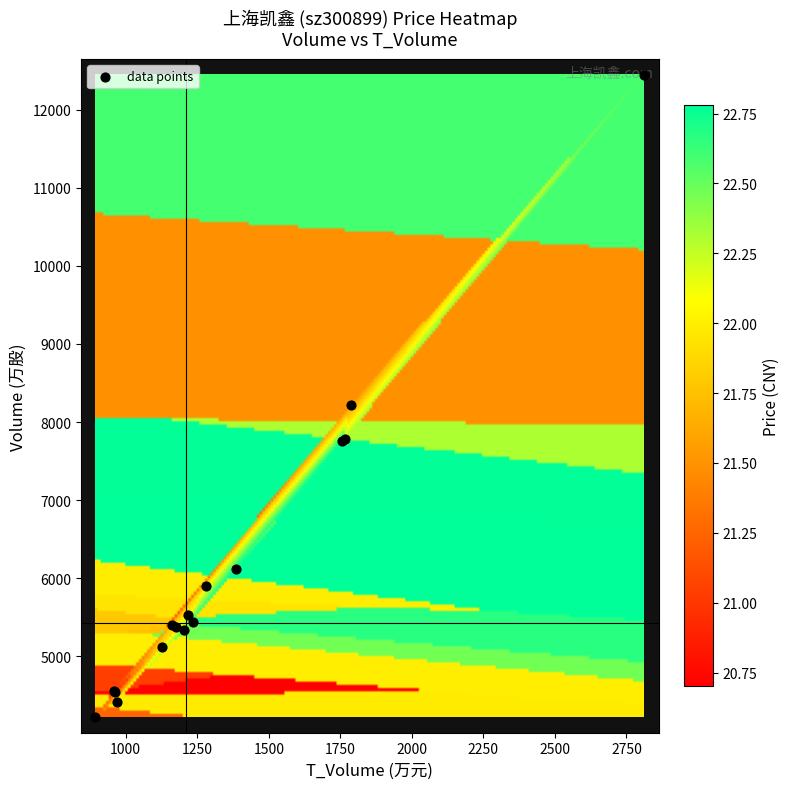

How many values in the price series exceed 21?

15